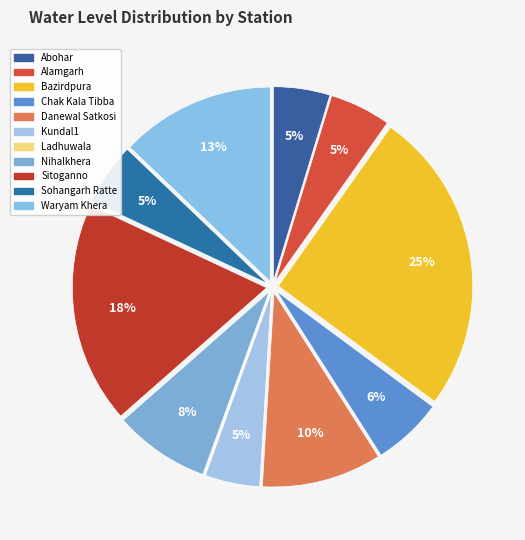

Does any single category account for the majority?

No